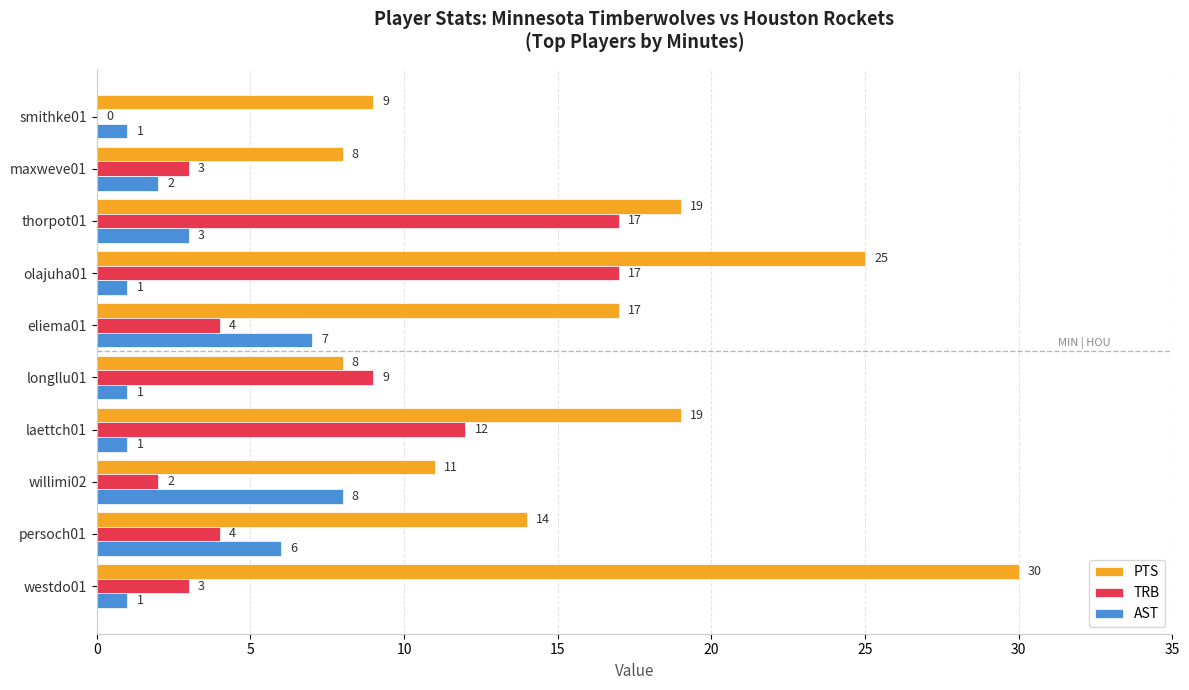

At which category is the sum across all series the highest?

olajuha01